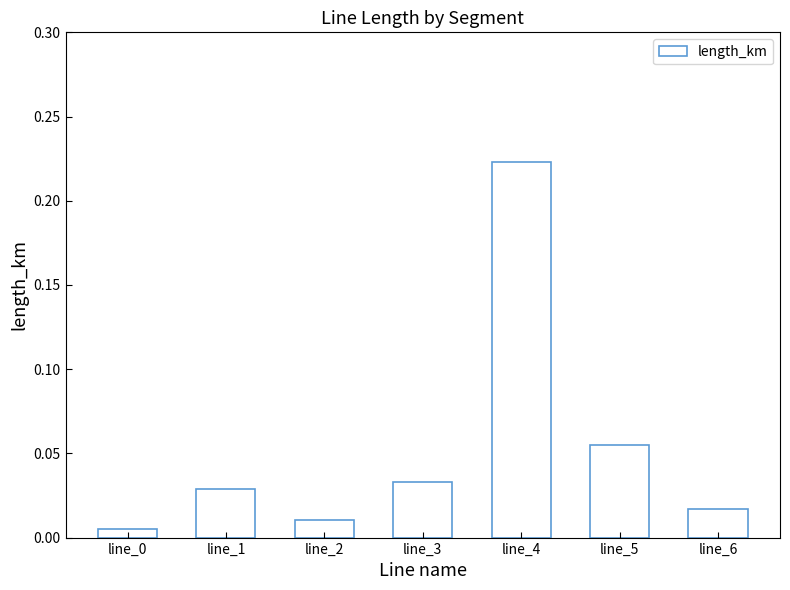

At which category does the chart reach its peak across all series?

line_4